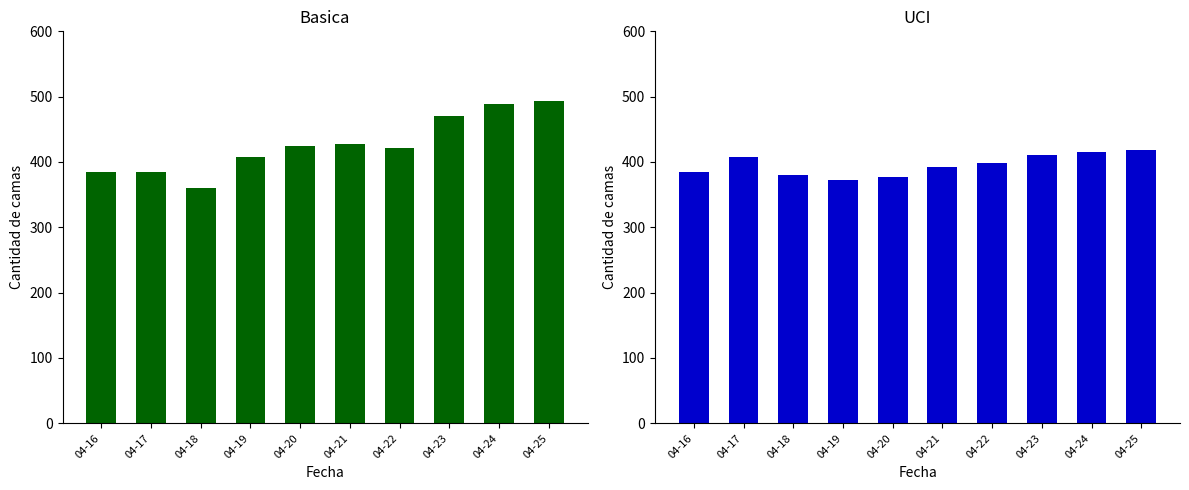

At which category is the sum across all series the highest?

04-25